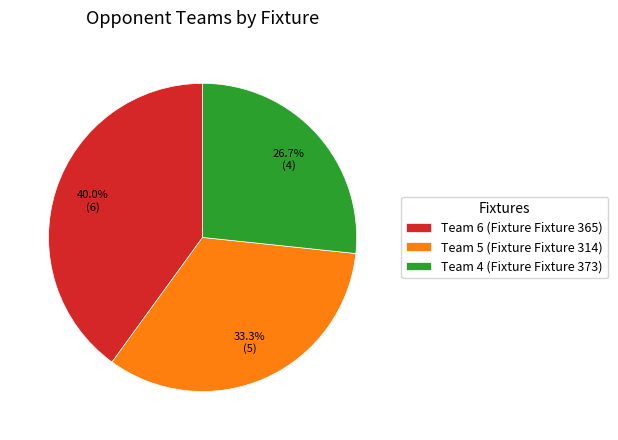

How much of the chart is everything except Team 4 (Fixture Fixture 373)?

73.3%